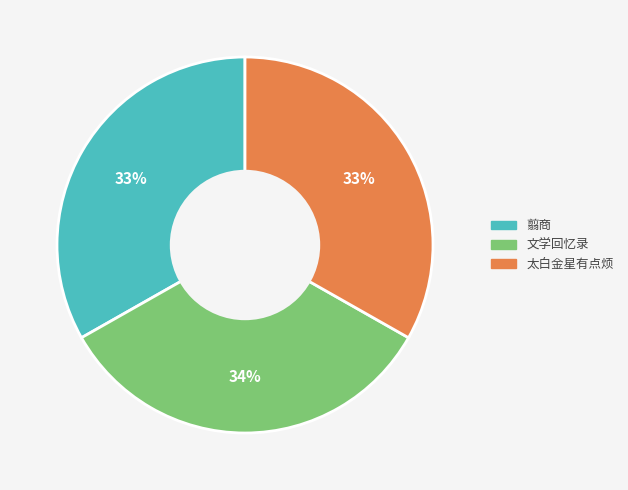

Count the number of slices in the pie.

3